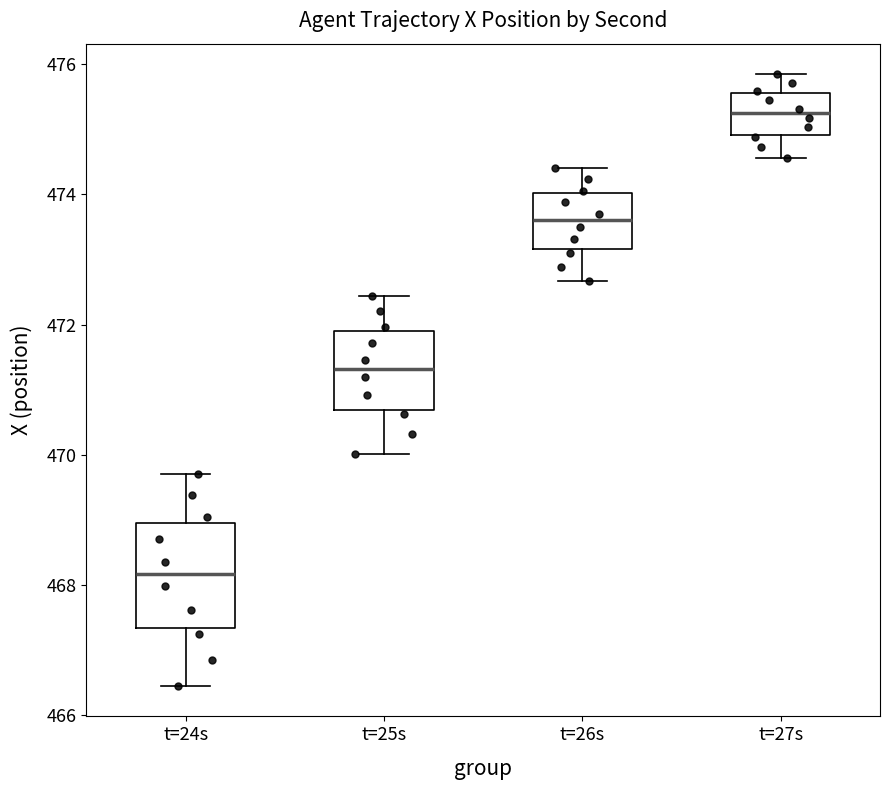

Which box's median line is the highest?

t=27s